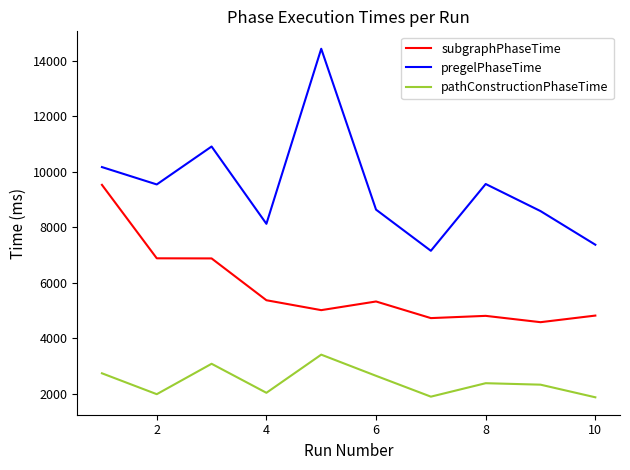

What are all the series names shown in the legend?

subgraphPhaseTime, pregelPhaseTime, pathConstructionPhaseTime